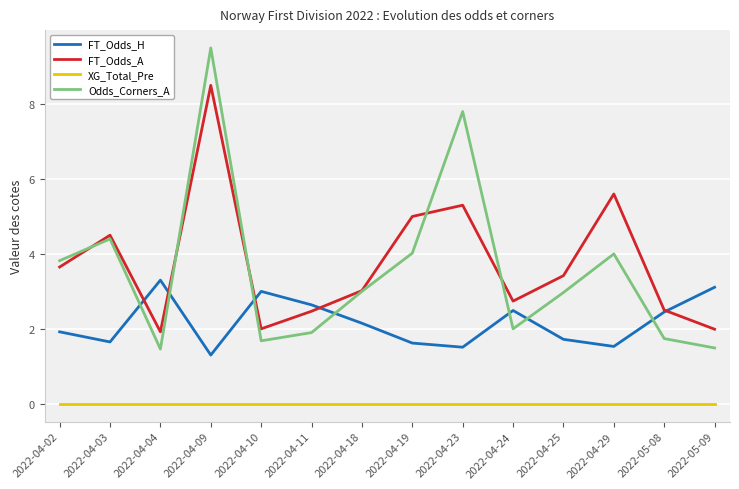

Is it true that XG_Total_Pre equals 0.0 at 2022-04-11?

True